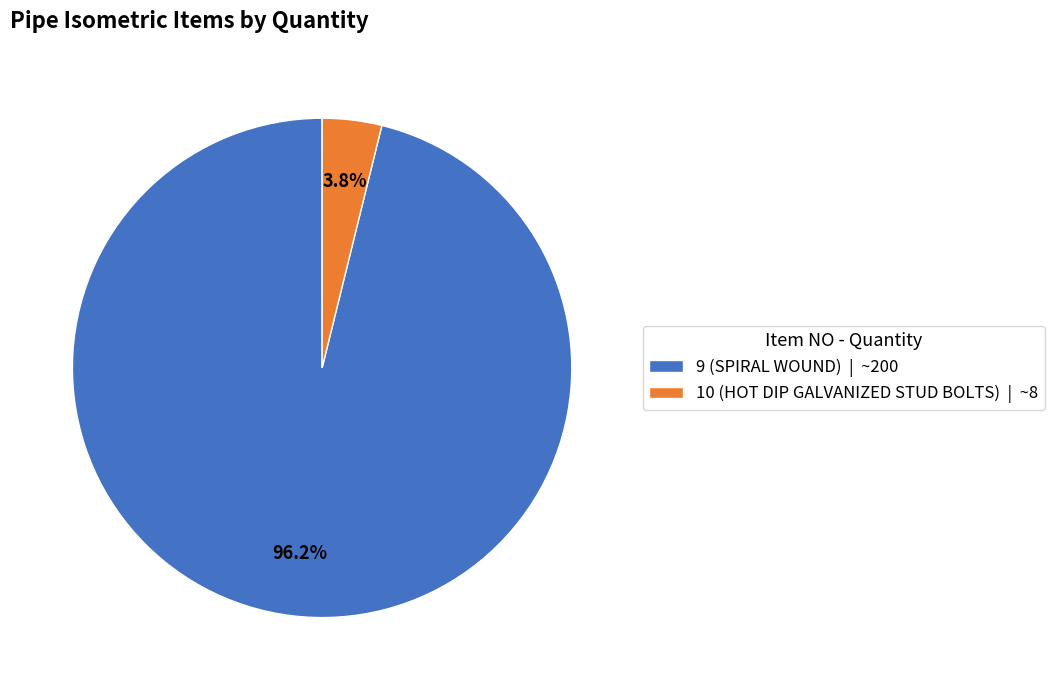

Between 9 (SPIRAL WOUND) | ~200 and 10 (HOT DIP GALVANIZED STUD BOLTS) | ~8, which is larger?

9 (SPIRAL WOUND) | ~200